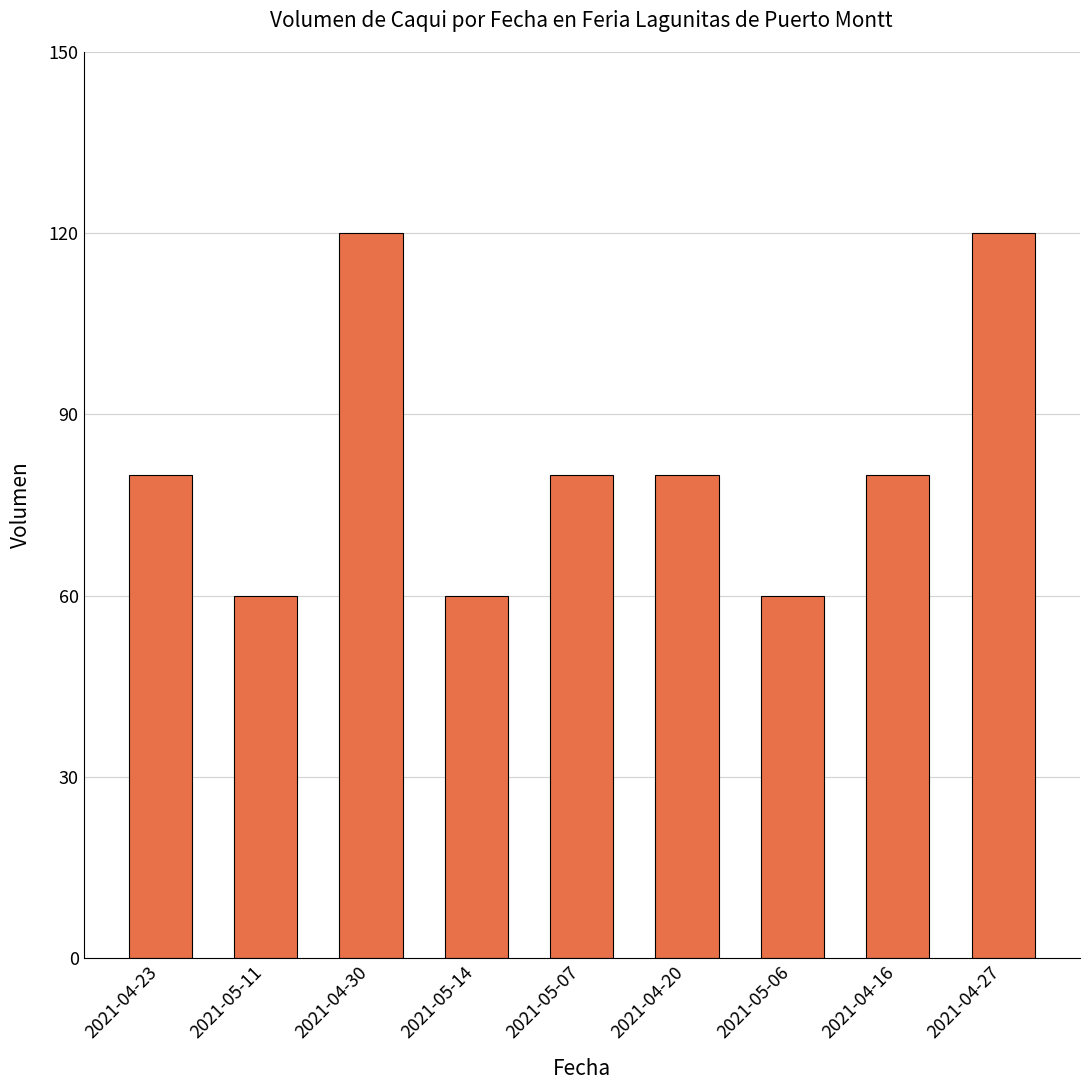

What is the smallest value displayed?

60